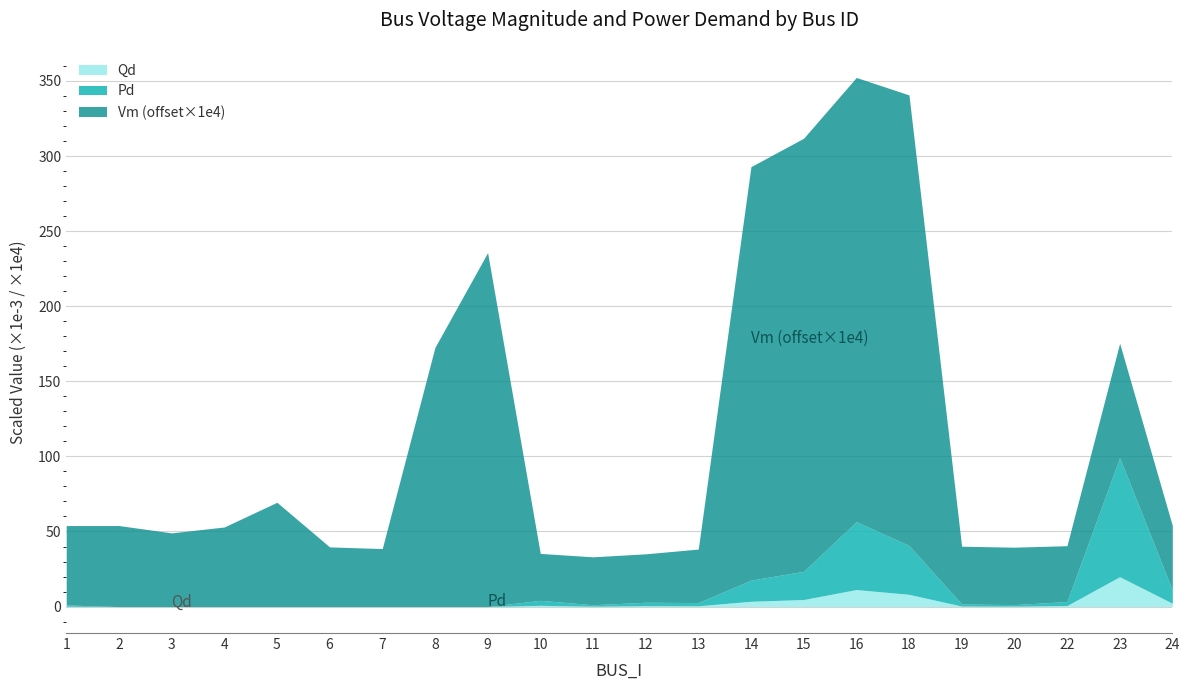

List the series in order of their peak value, highest first.

Vm, Pd, Qd